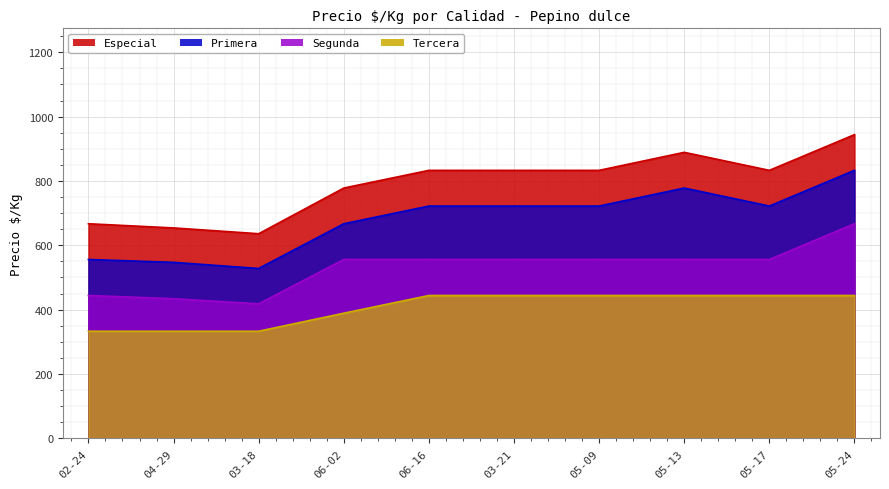

How many values in the Especial series are below 833?

4